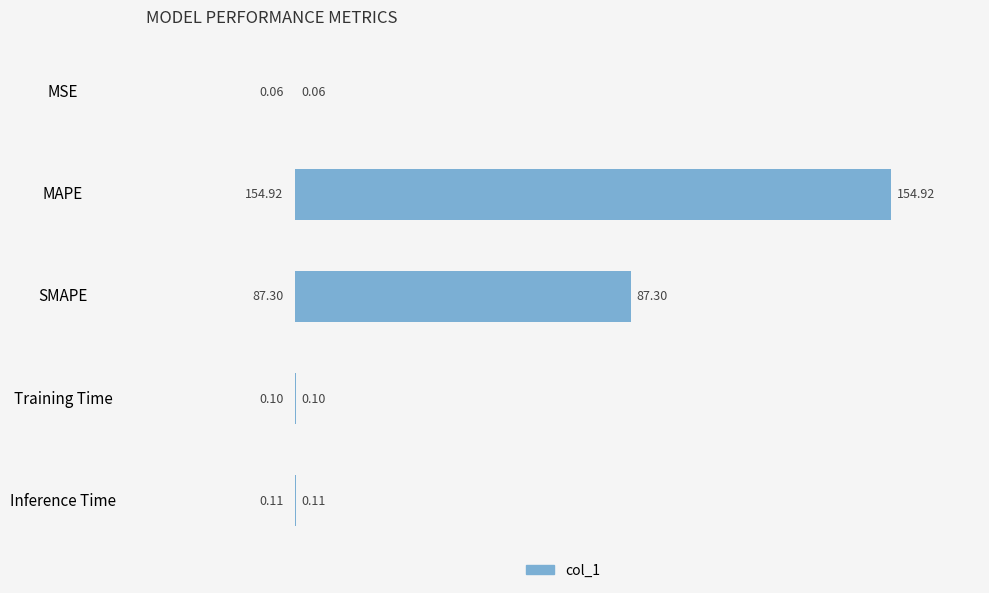

Between Training Time and Inference Time, which is larger?

Inference Time